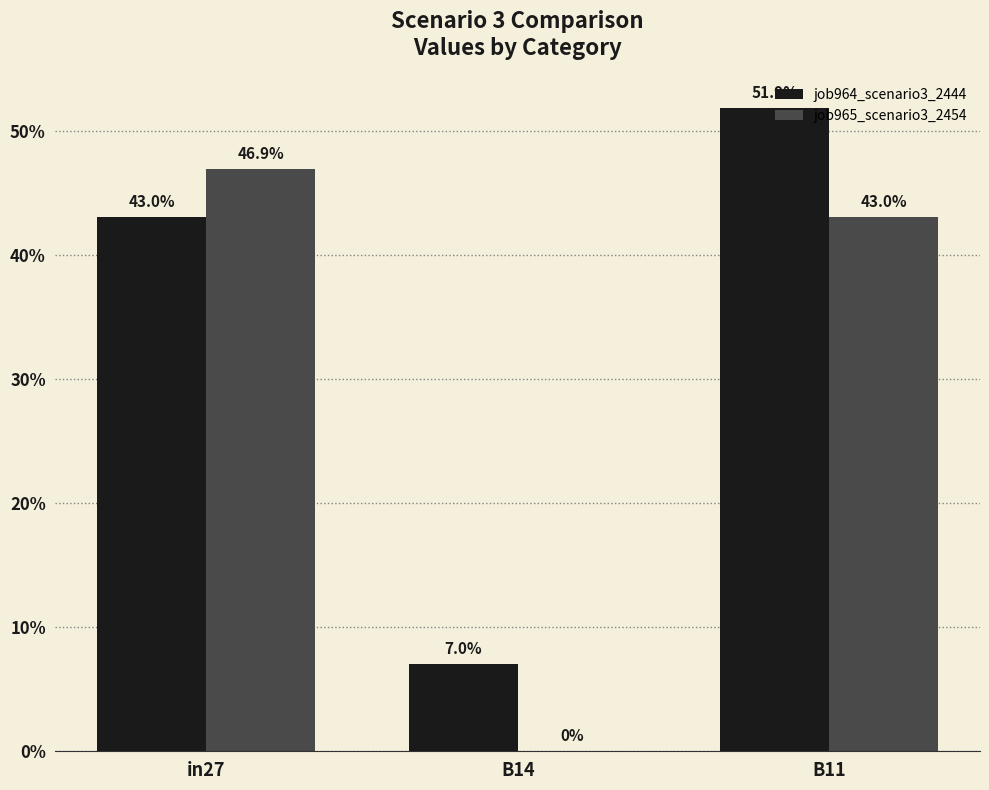

Between B14 and in27, which is larger?

in27